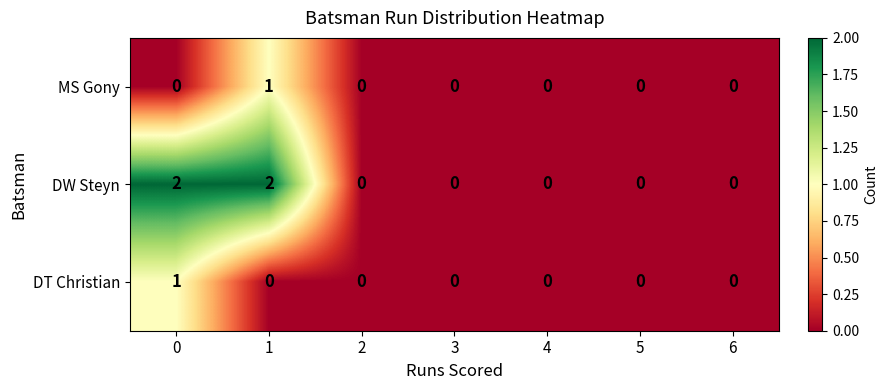

Reading left to right, list all the values displayed in this chart.

MS Gony: 0	1	0	0	0	0	0
DW Steyn: 2	2	0	0	0	0	0
DT Christian: 1	0	0	0	0	0	0